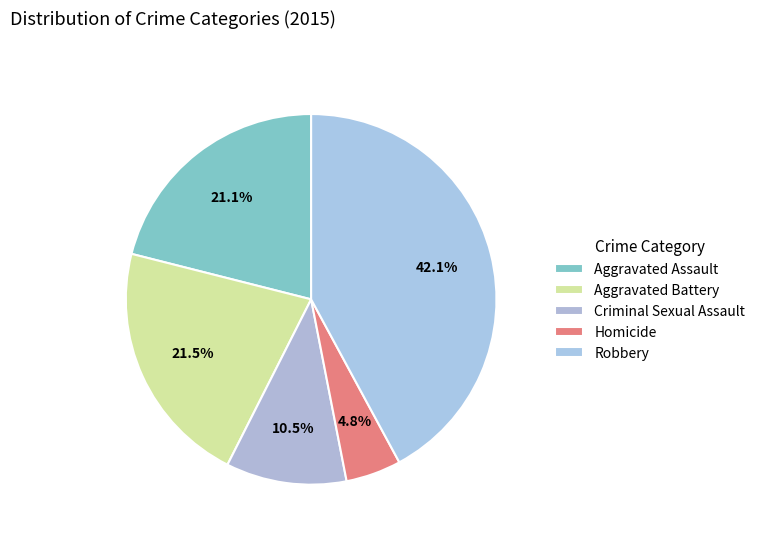

Is it true that Robbery is 42% of the pie?

True